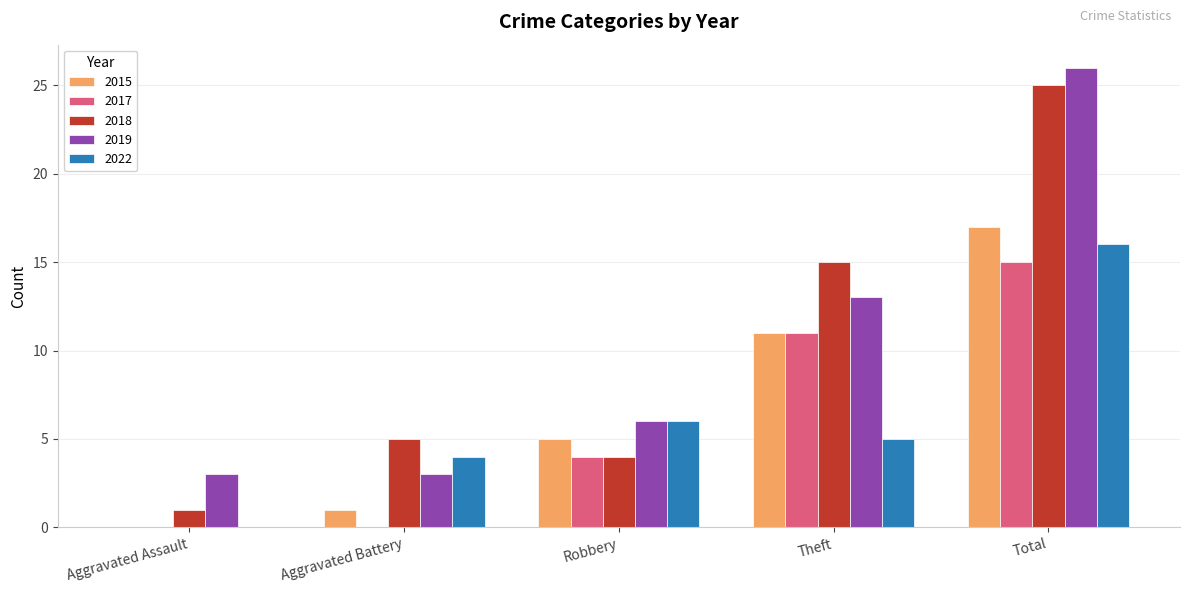

Where is 2017 nearest to the value 7?

Robbery